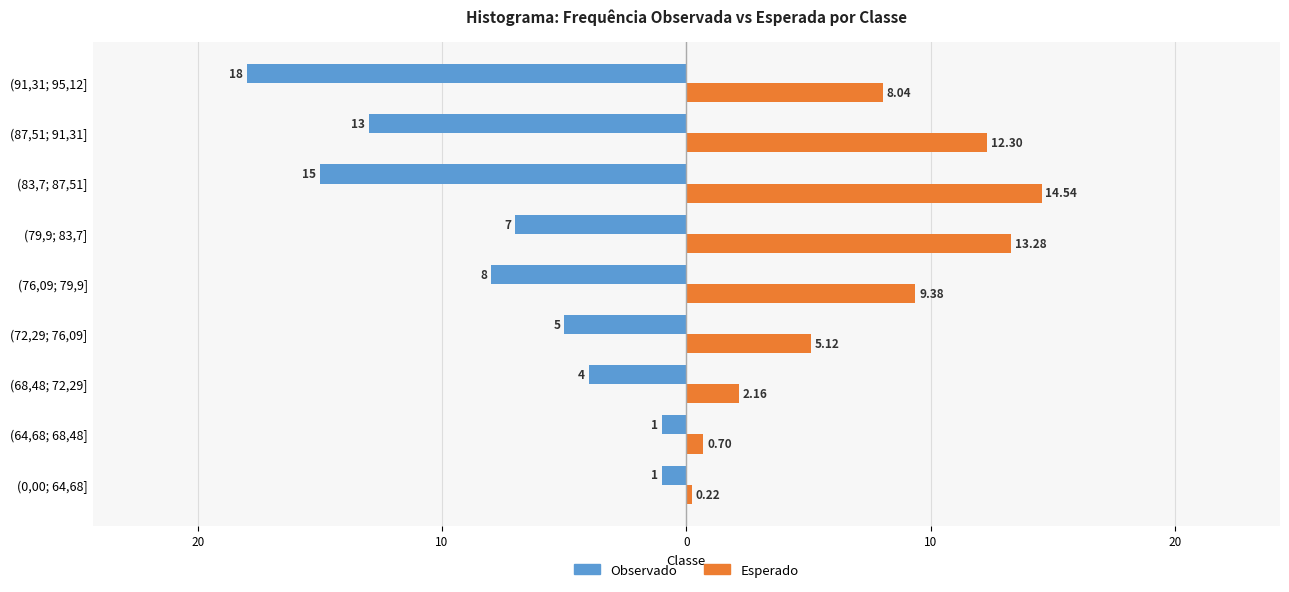

What is the value of the Esperado bar at the 9th from the left?

8.0